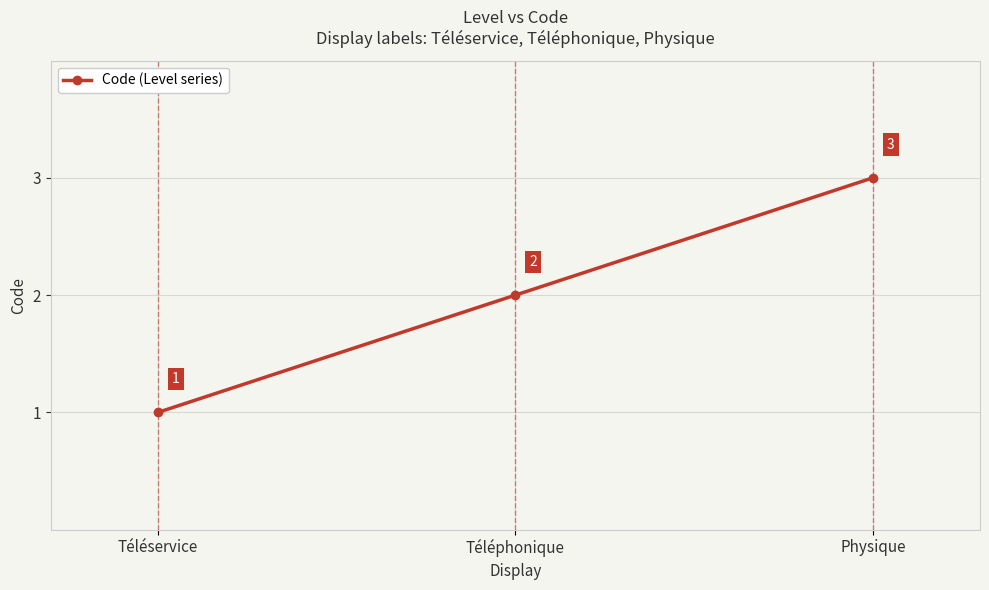

What is the sum of the values at Téléservice and Physique?

4